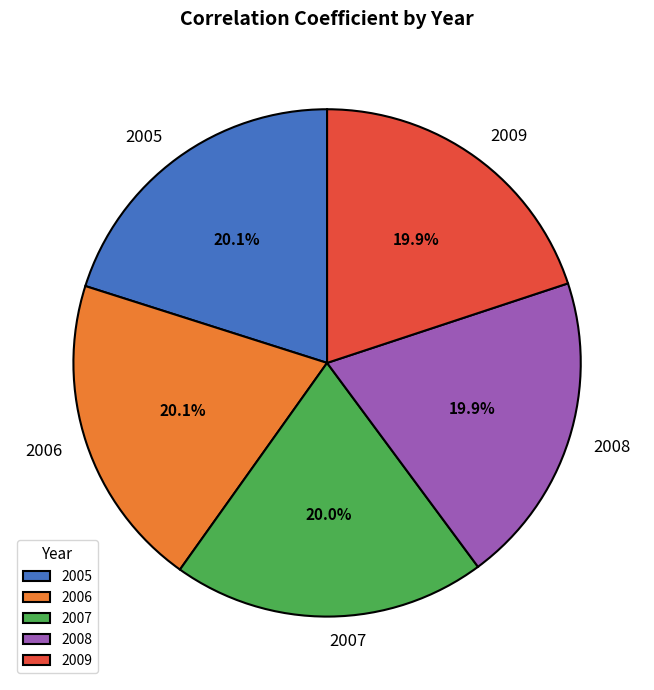

What percentage is the 2008 slice, to the nearest percent?

20%